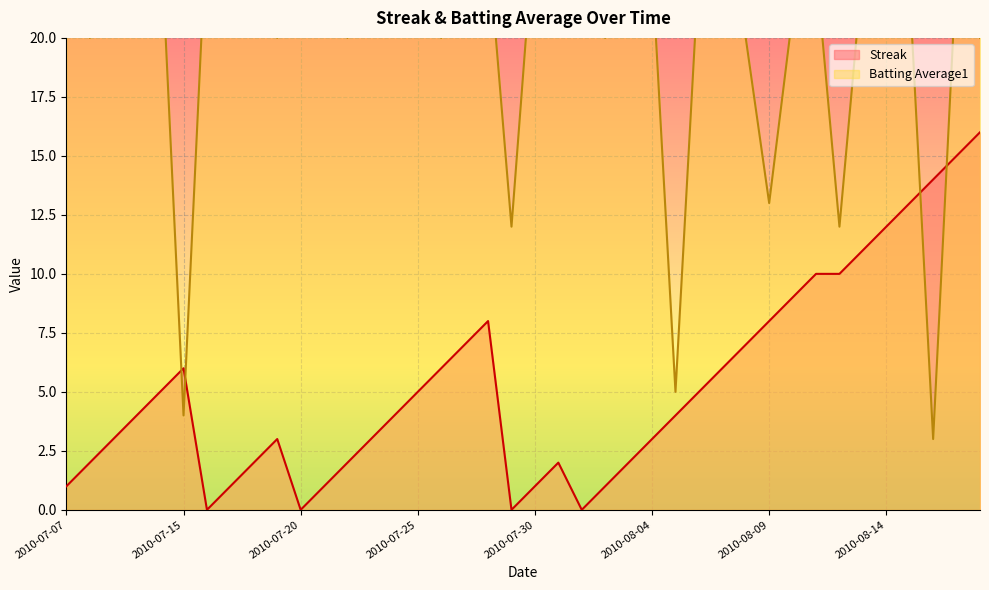

What are all the series names shown in the legend?

Streak, Batting Average1